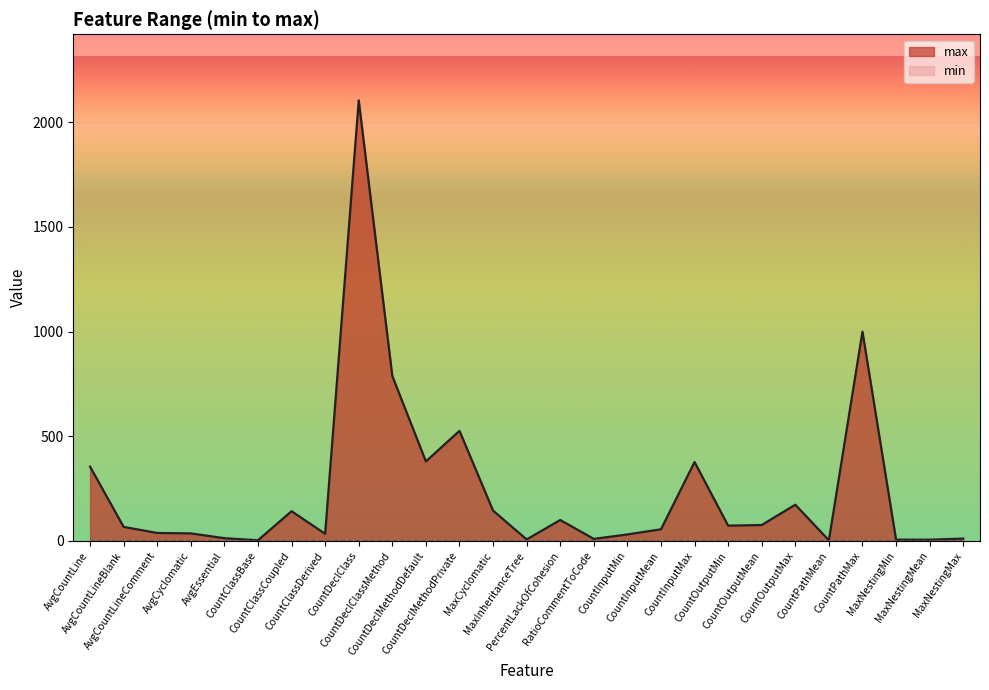

Where is the data nearest to the value 1054?

CountPathMax